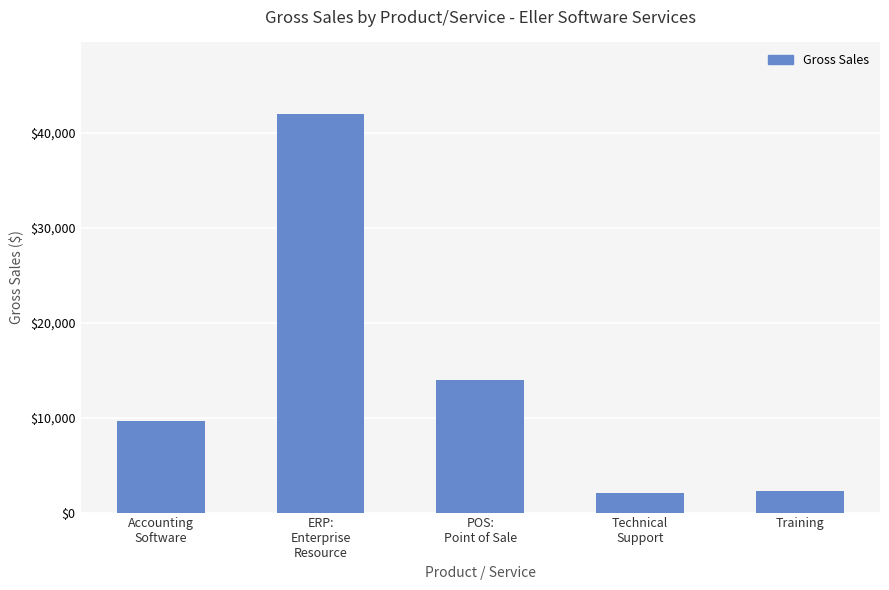

Read the value at Training.

2317.0